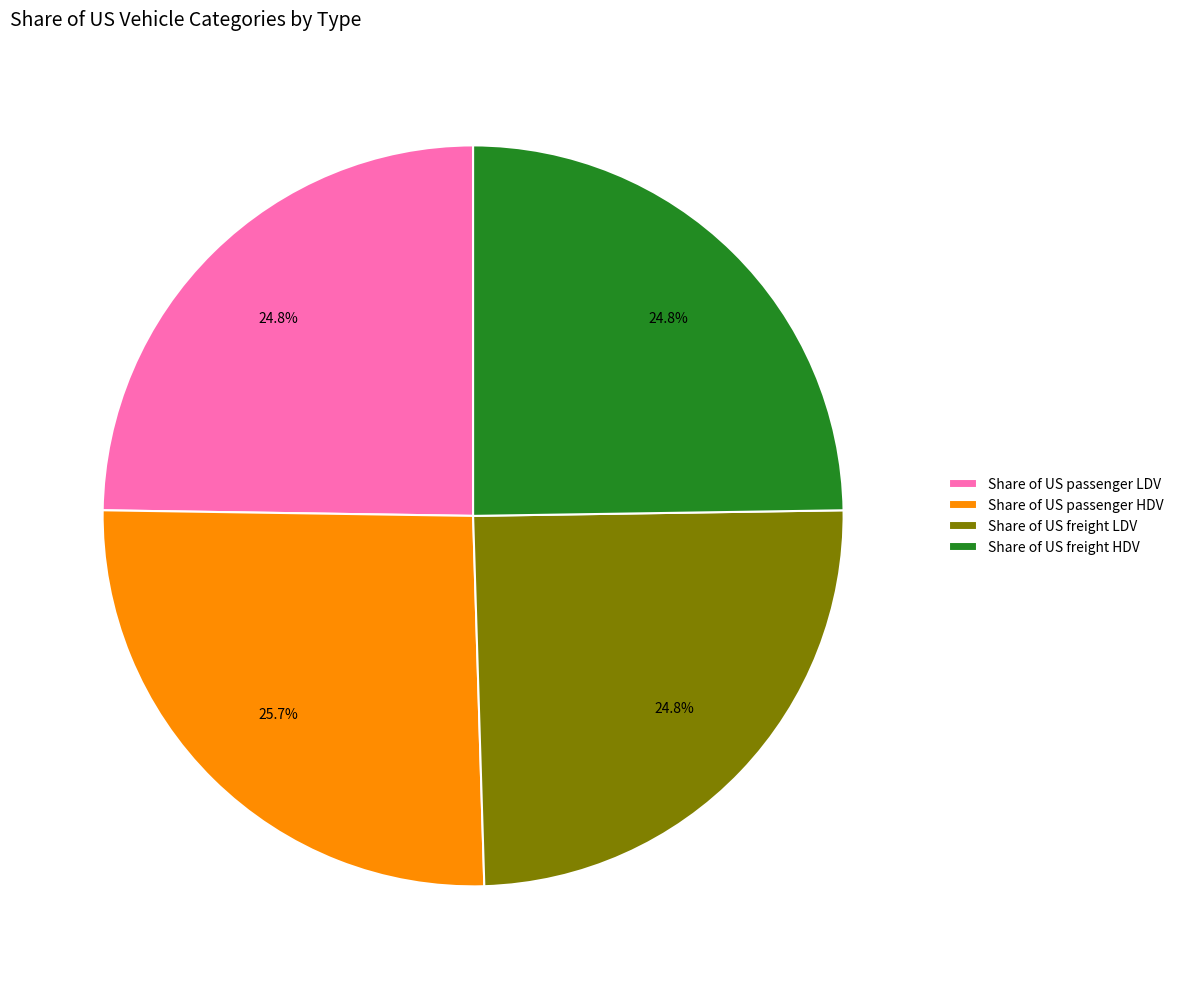

To the nearest percent, what is the combined percentage of Share of US passenger LDV and Share of US freight HDV?

50%